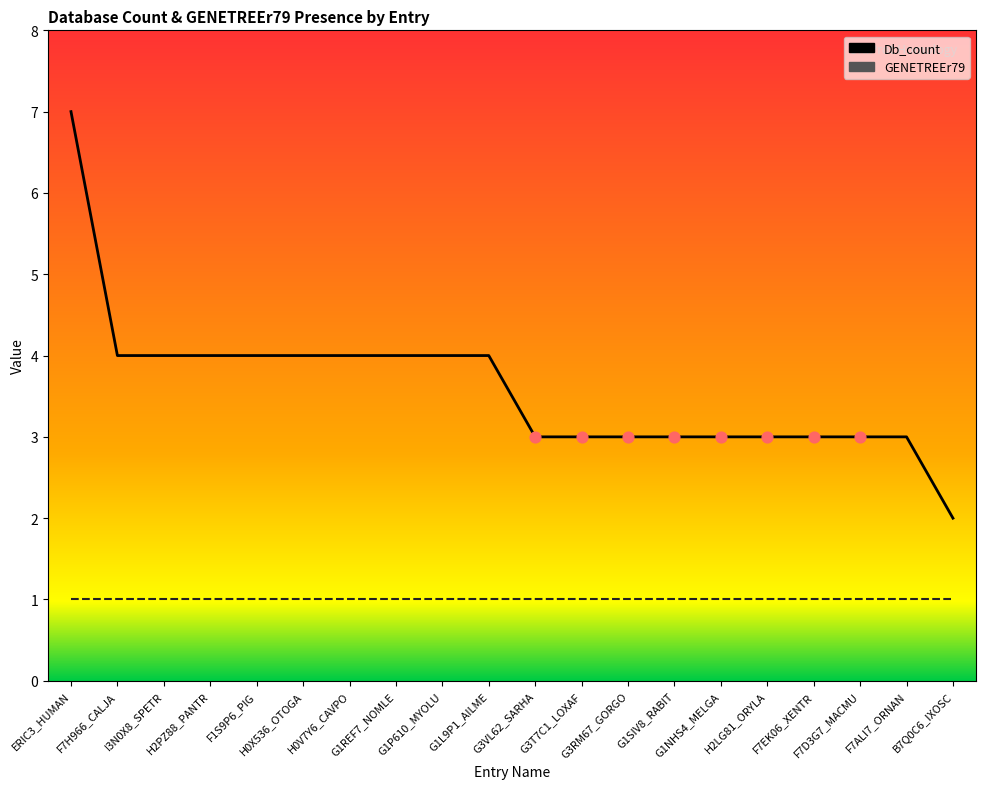

What is the change in value from G1L9P1_AILME to G3RM67_GORGO?

-1